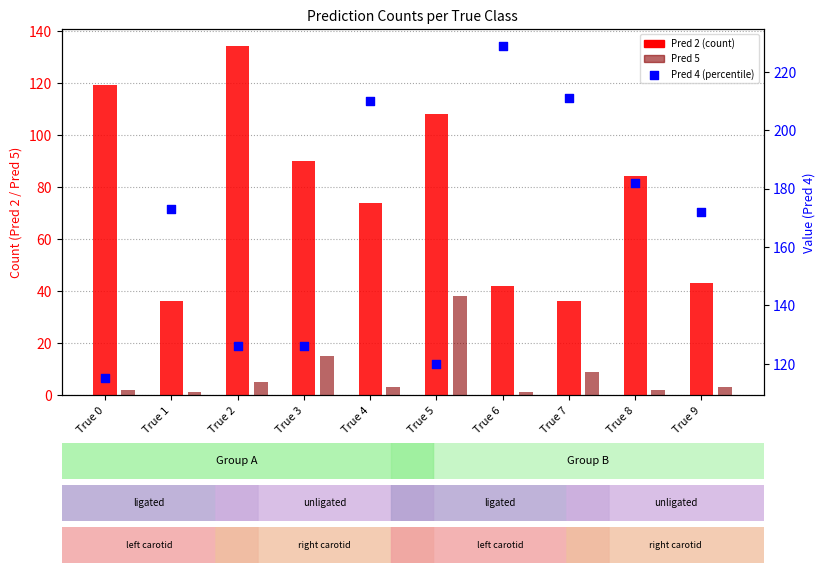

At which category is the sum across all series the highest?

True 4